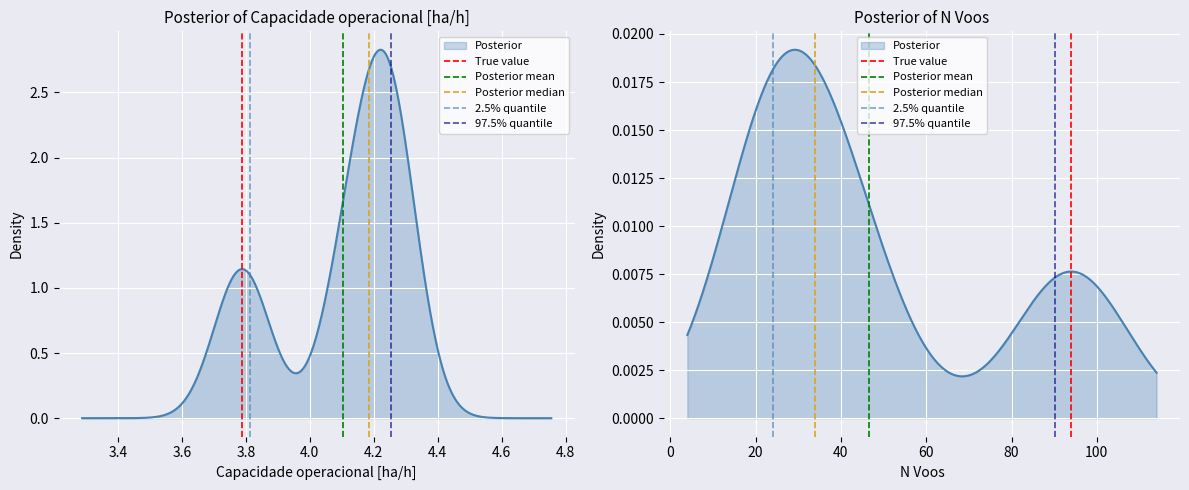

Which category has the lowest value across all series?

3.2